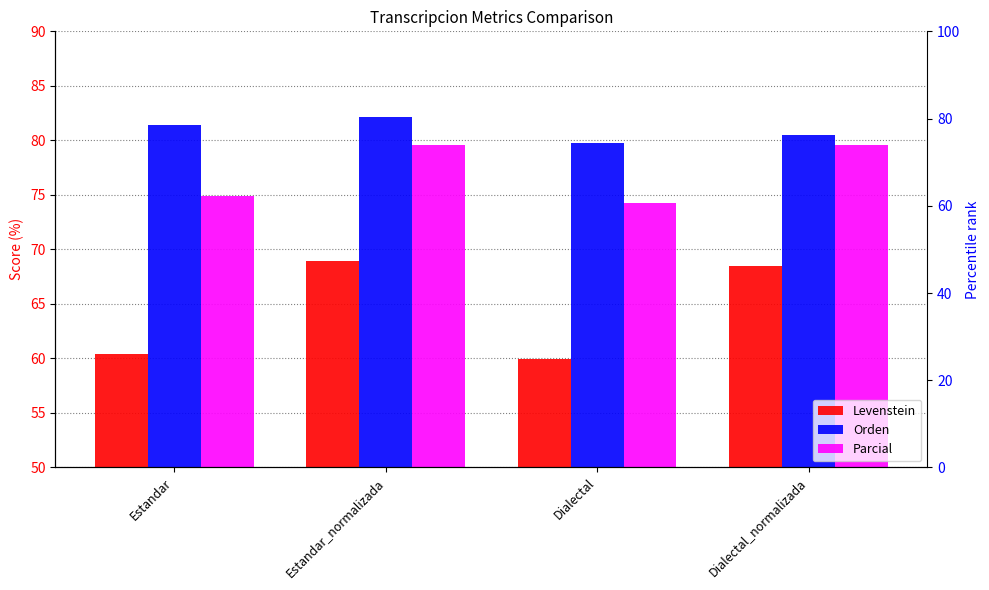

At how many categories does at least one series exceed 63?

4